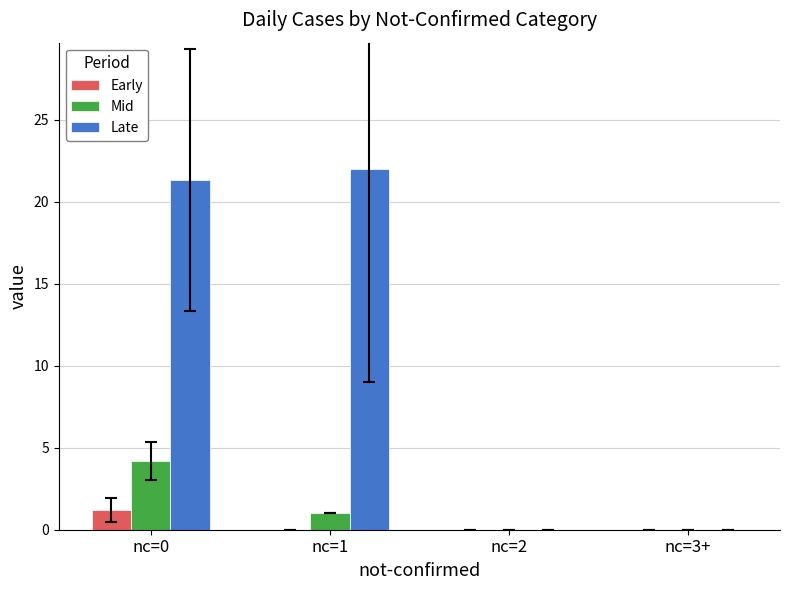

True or false: Late has a value of 0.0 at nc=2.

True